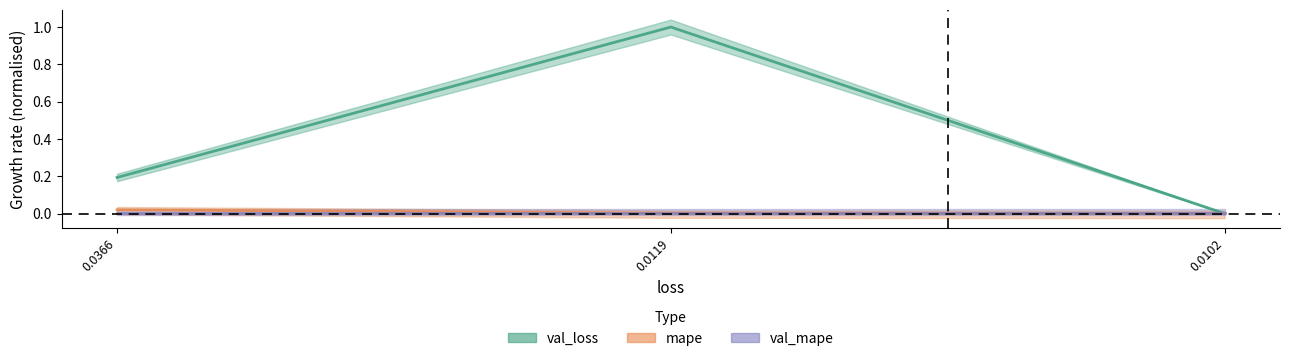

Read the val_loss value at 0.0366.

0.2